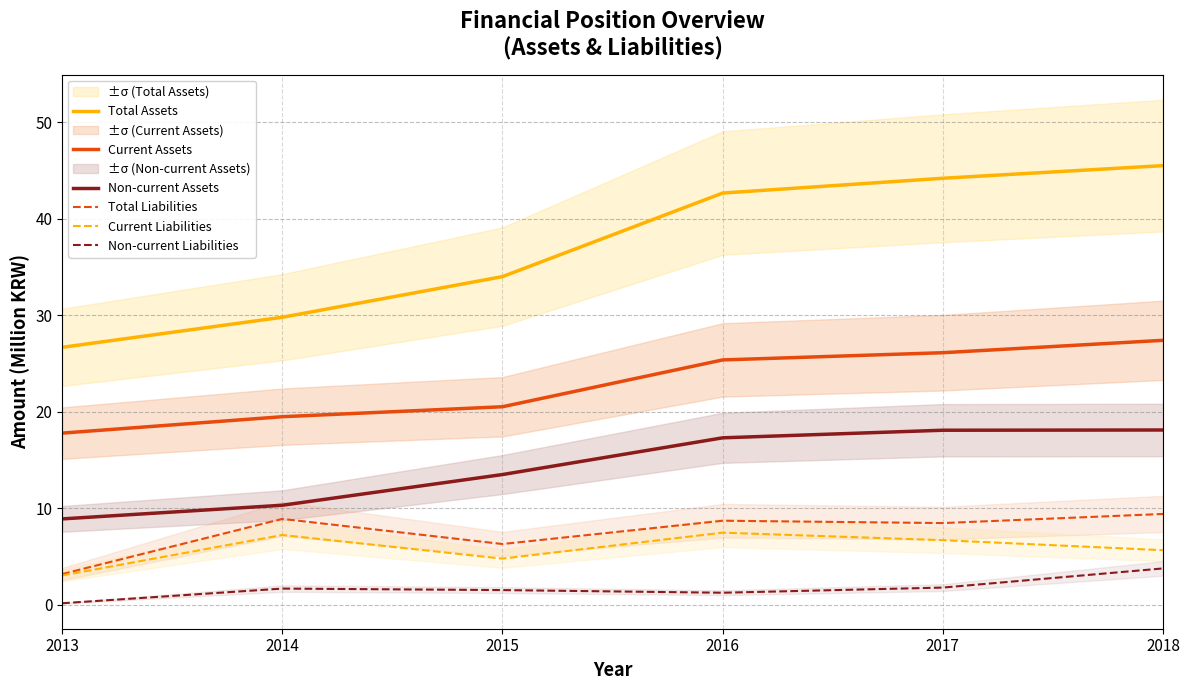

What is the value of the Current Assets point at the 2nd from the left?

19.5